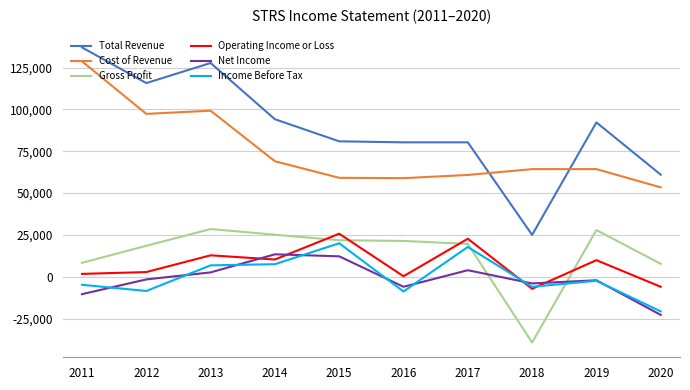

What is the difference between the maximum and minimum values in the Total Revenue series?

112000